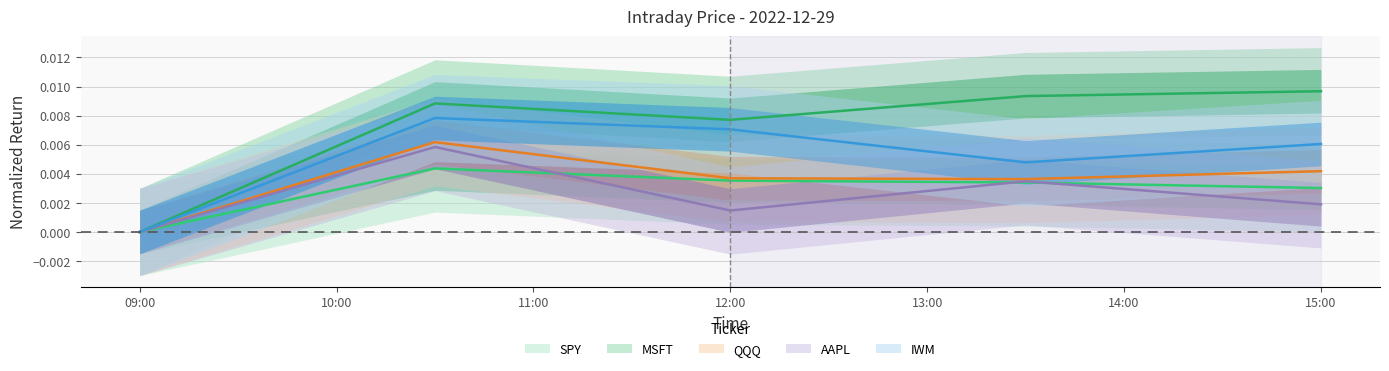

At which label is SPY closest to 0?

09:00